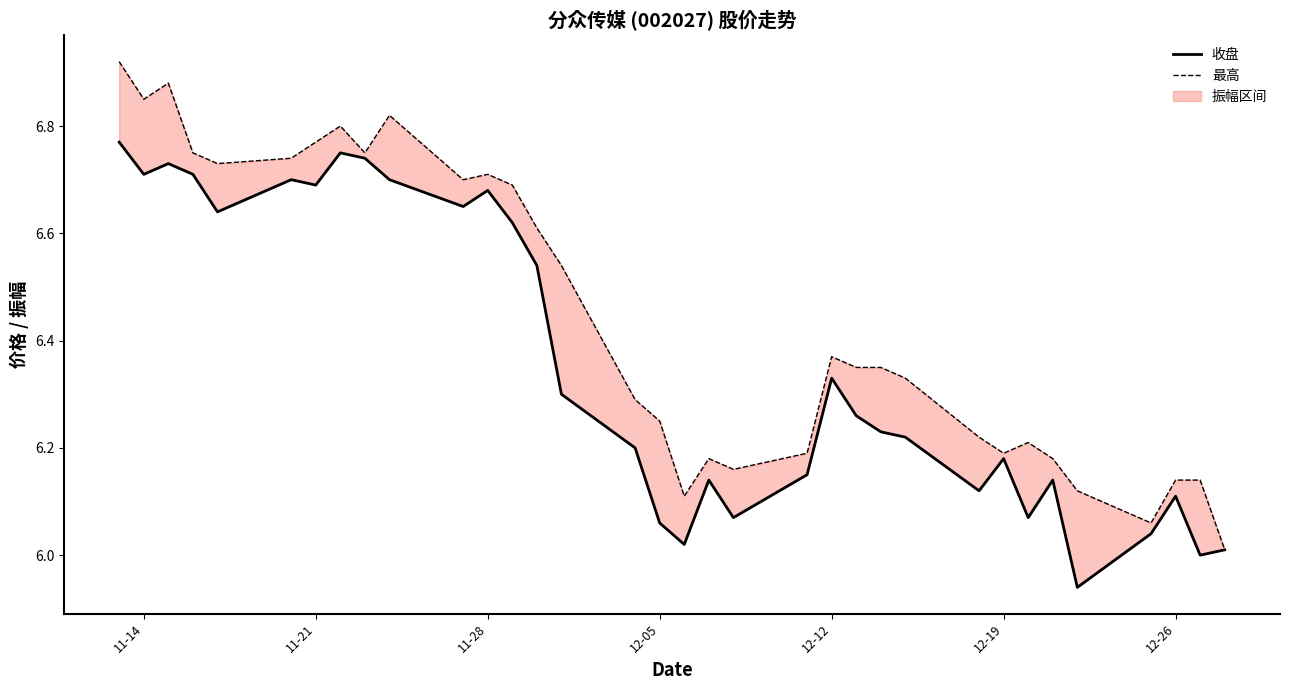

Read the 最高 value at 11-28.

6.7